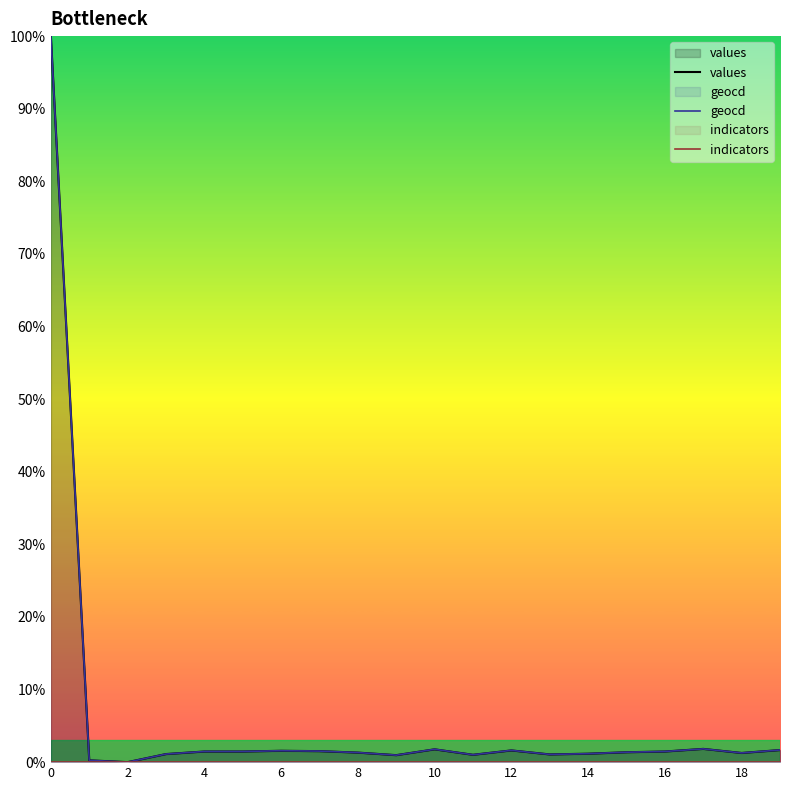

True or false: indicators and geocd intersect in this chart.

False